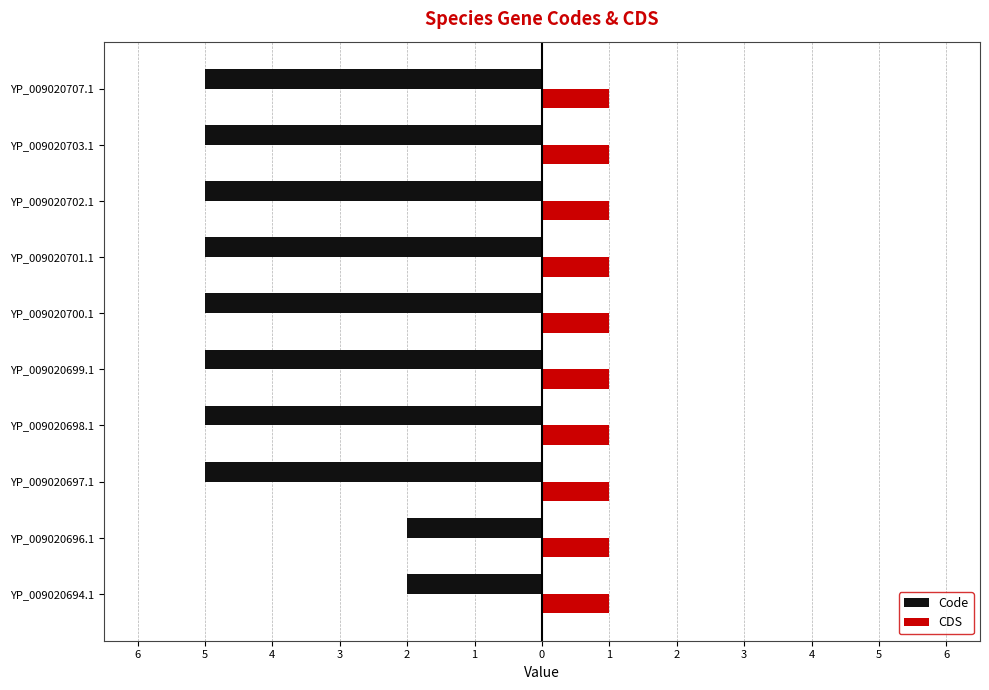

What is the difference between the maximum and minimum values in the Code series?

3.0